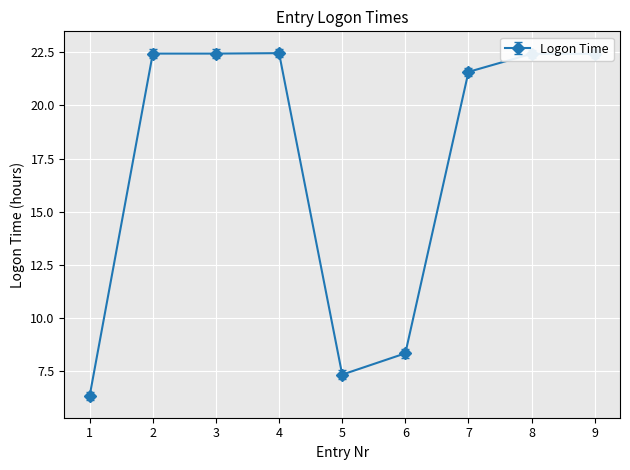

At which label does the data first exceed 22?

2